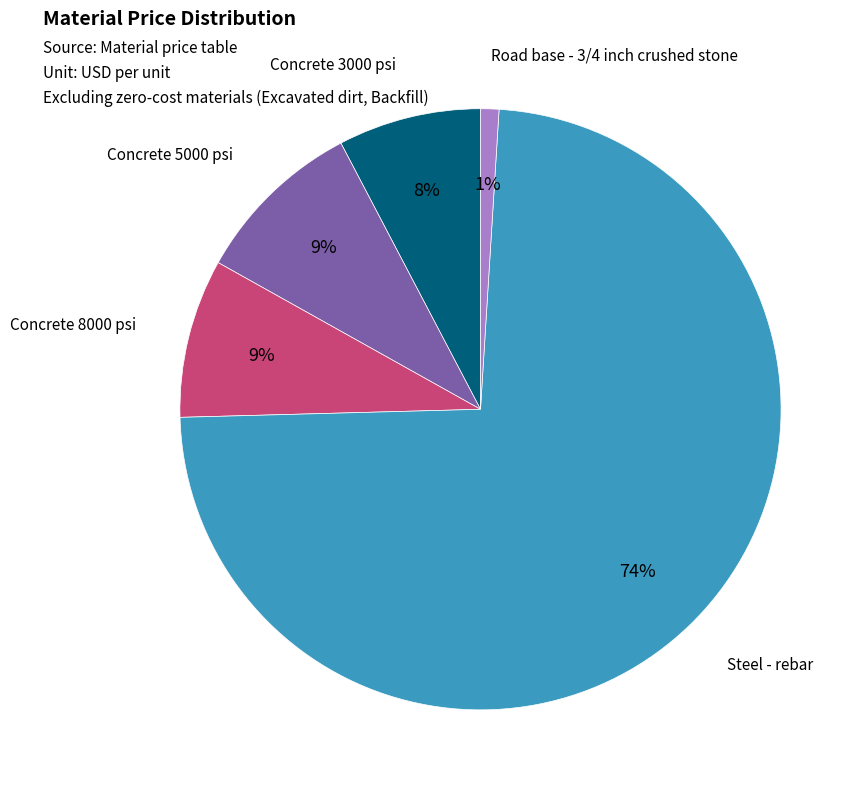

To the nearest percent, what is the difference between the Concrete 5000 psi and Road base - 3/4 inch crushed stone slice percentages?

8%